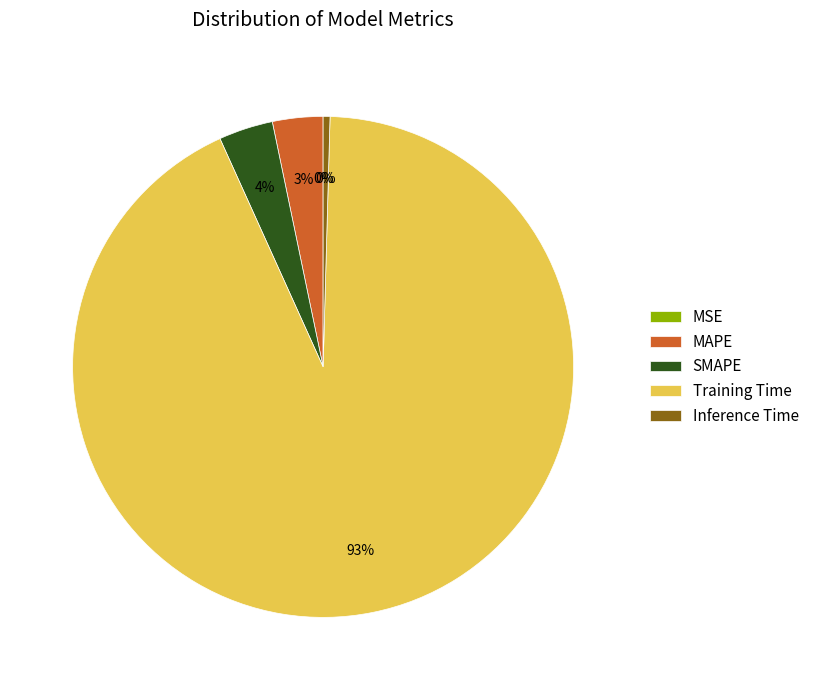

To the nearest percent, what is the difference between the Inference Time and MAPE slice percentages?

3%